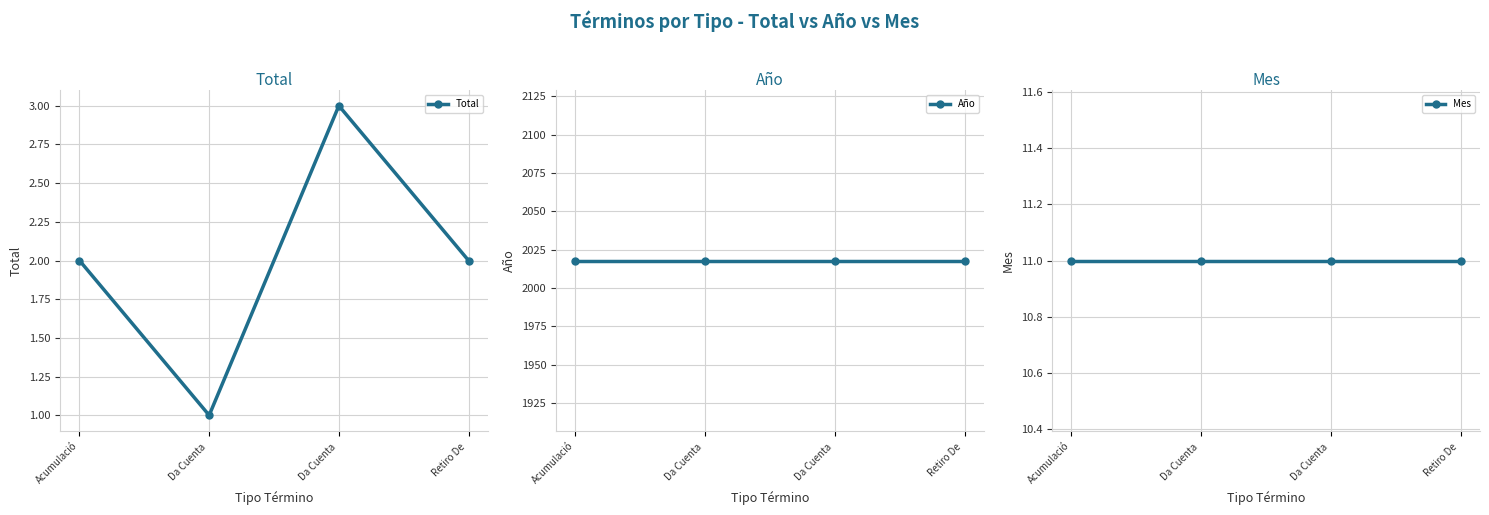

Which category has the highest value in the Año series?

Acumulació